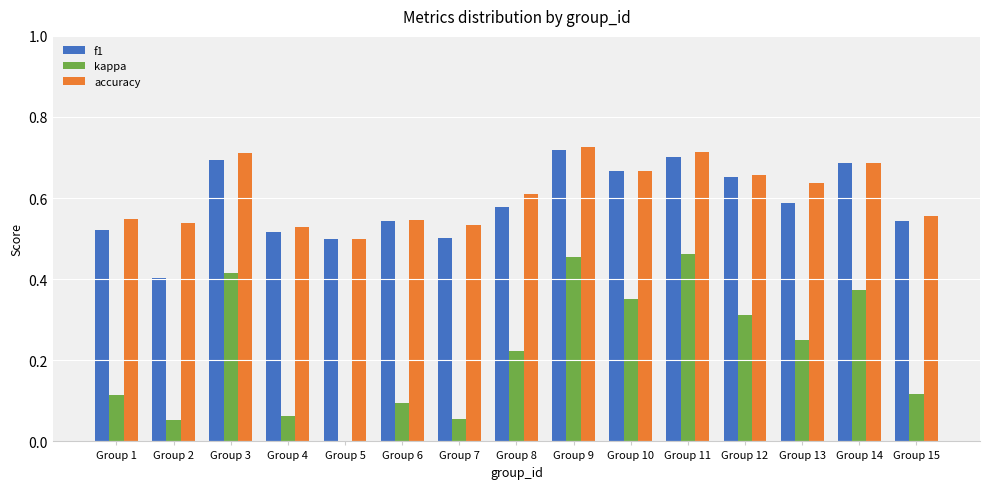

The value of accuracy at Group 4 is 0.7. True or false?

False